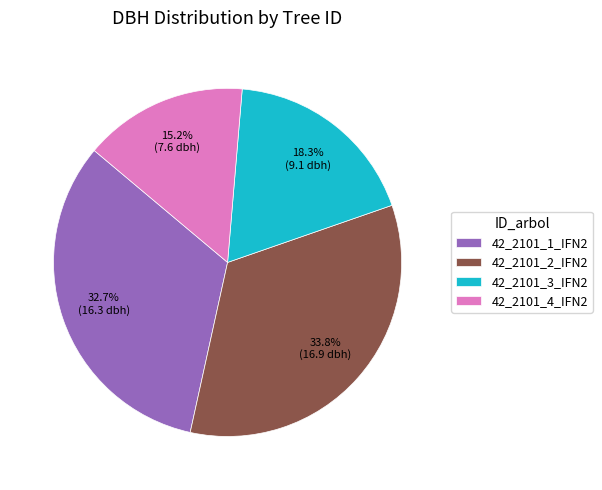

How many slices are in this pie chart?

4